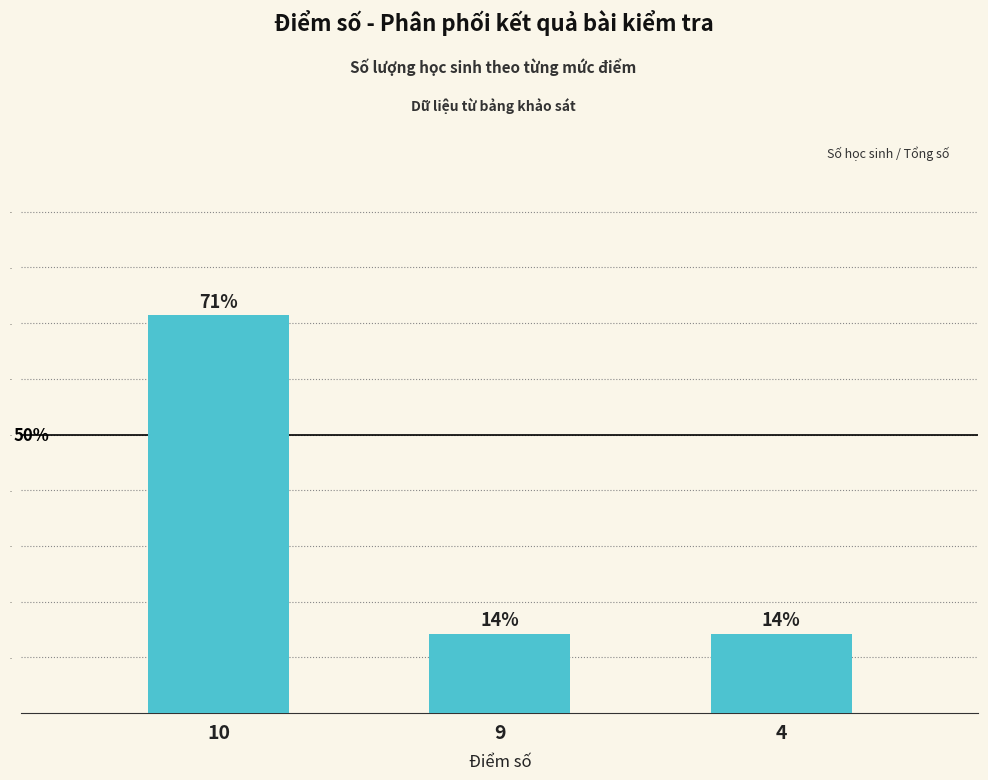

Are the bars horizontal?

No